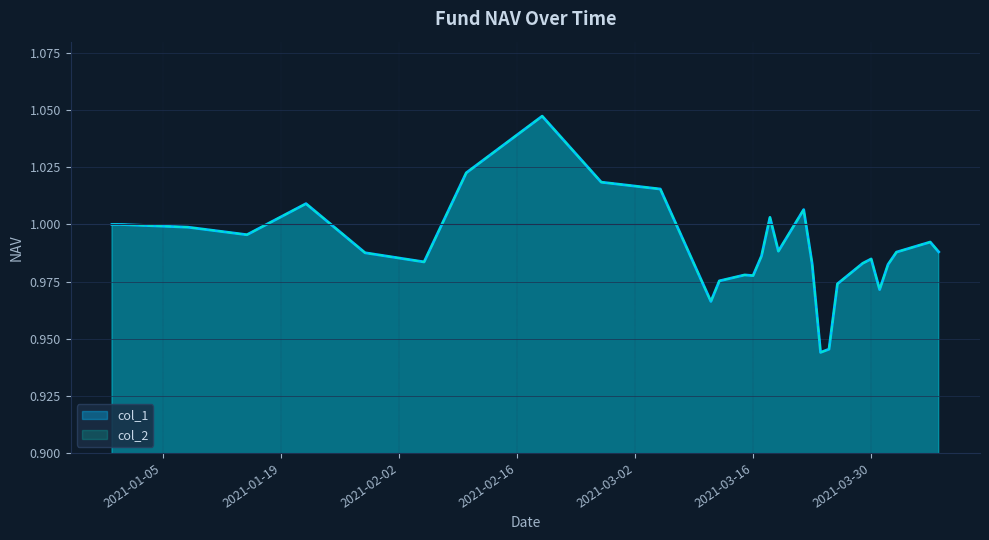

Reading left to right, list all the values displayed in this chart.

col_1: 2020-12-30=1.0	2020-12-31=1.0	2021-01-08=1.0	2021-01-15=1.0	2021-01-22=1.0	2021-01-29=1.0	2021-02-05=1.0	2021-02-10=1.0	2021-02-19=1.0	2021-02-26=1.0	2021-03-05=1.0	2021-03-11=1.0	2021-03-12=1.0	2021-03-15=1.0	2021-03-16=1.0	2021-03-17=1.0	2021-03-18=1.0	2021-03-19=1.0	2021-03-22=1.0	2021-03-23=1.0	2021-03-24=0.9	2021-03-25=0.9	2021-03-26=1.0	2021-03-29=1.0	2021-03-30=1.0	2021-03-31=1.0	2021-04-01=1.0	2021-04-02=1.0	2021-04-06=1.0	2021-04-07=1.0
col_2: 2020-12-30=1.0	2020-12-31=1.0	2021-01-08=1.0	2021-01-15=1.0	2021-01-22=1.0	2021-01-29=1.0	2021-02-05=1.0	2021-02-10=1.0	2021-02-19=1.0	2021-02-26=1.0	2021-03-05=1.0	2021-03-11=1.0	2021-03-12=1.0	2021-03-15=1.0	2021-03-16=1.0	2021-03-17=1.0	2021-03-18=1.0	2021-03-19=1.0	2021-03-22=1.0	2021-03-23=1.0	2021-03-24=0.9	2021-03-25=0.9	2021-03-26=1.0	2021-03-29=1.0	2021-03-30=1.0	2021-03-31=1.0	2021-04-01=1.0	2021-04-02=1.0	2021-04-06=1.0	2021-04-07=1.0